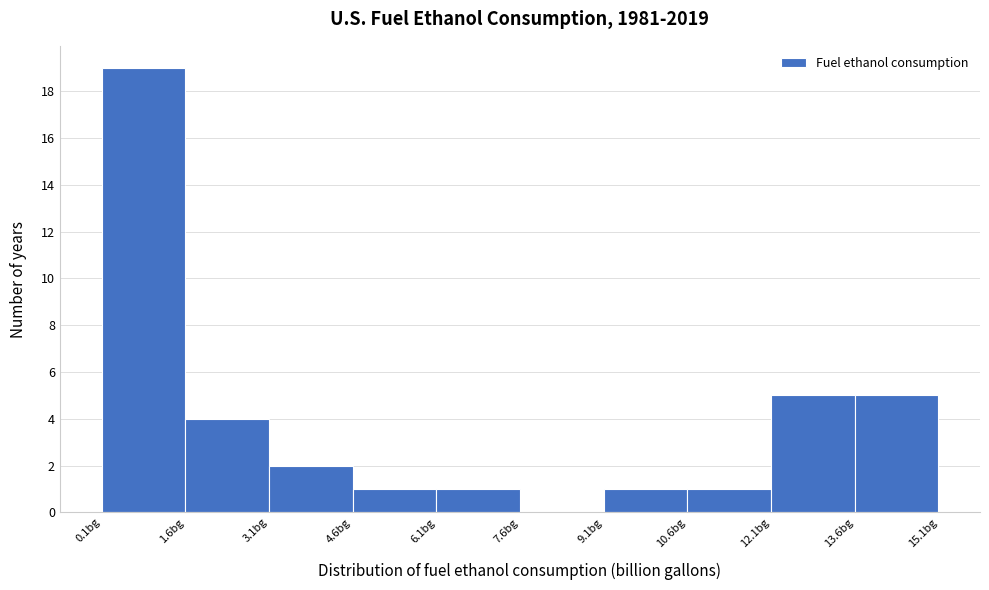

Which range on the x-axis has the tallest bar?

0.0 to 1.6